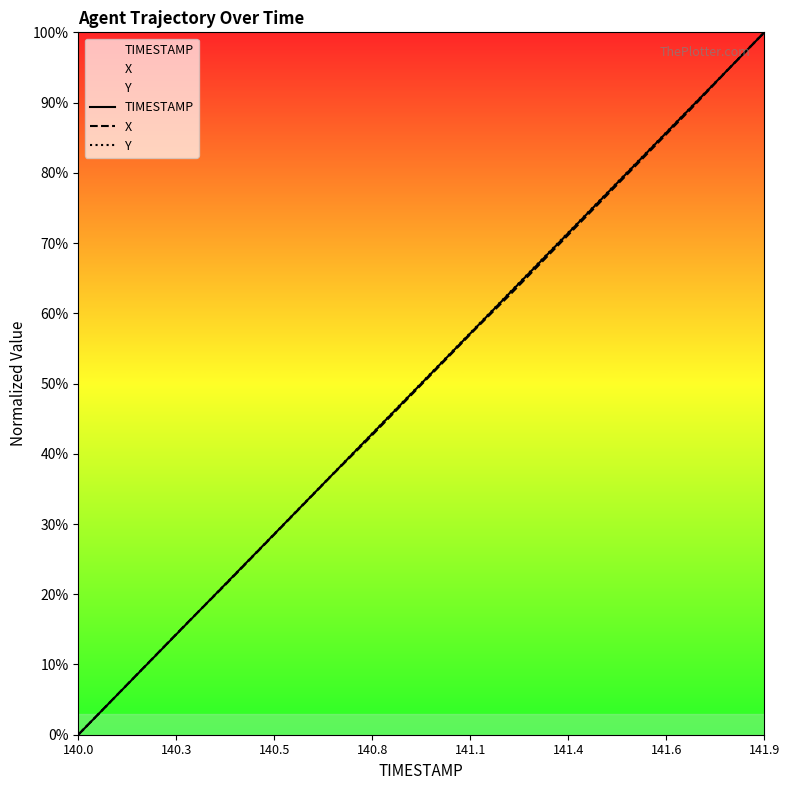

Reading left to right, list all the values displayed in this chart.

TIMESTAMP: 0.0	5.3	10.5	15.8	21.1	26.3	31.6	36.8	42.1	47.4	52.6	57.9	63.2	68.4	73.7	78.9	84.2	89.5	94.7	100.0
X: 0.0	5.3	10.6	15.8	21.0	26.2	31.5	36.8	41.9	47.2	52.5	57.8	62.9	68.2	73.4	78.7	84.0	89.3	94.7	100.0
Y: 0.0	5.3	10.5	15.8	21.1	26.3	31.6	36.9	42.2	47.4	52.7	58.0	63.2	68.5	73.8	79.0	84.3	89.5	94.8	100.0